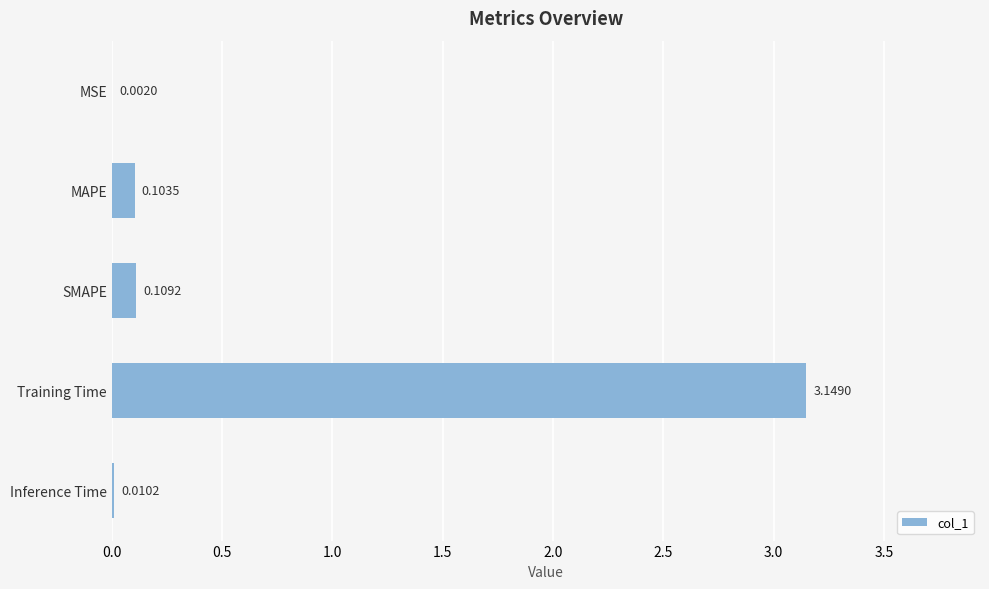

At which category does the chart reach its peak across all series?

Training Time